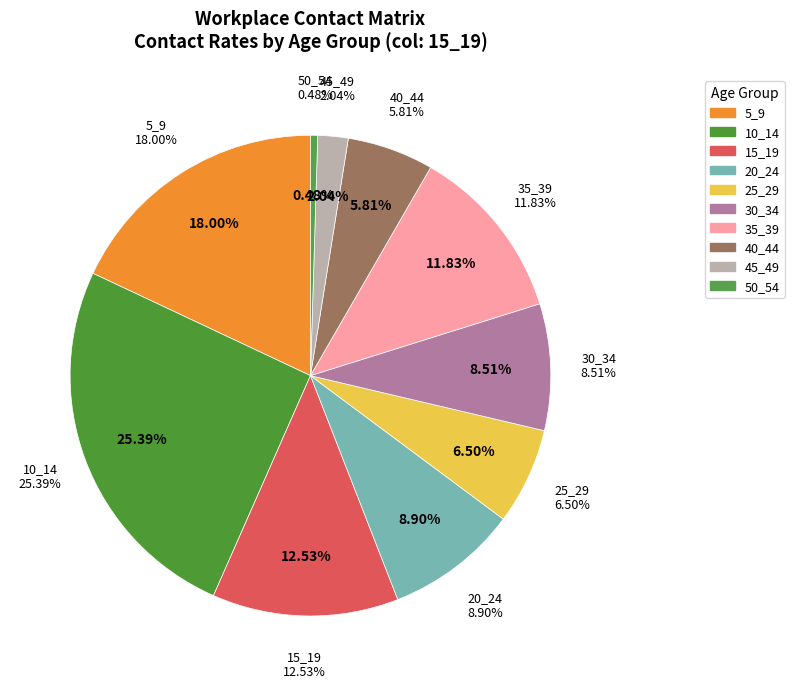

To the nearest percent, what is the difference between the 40_44 and 15_19 slice percentages?

7%